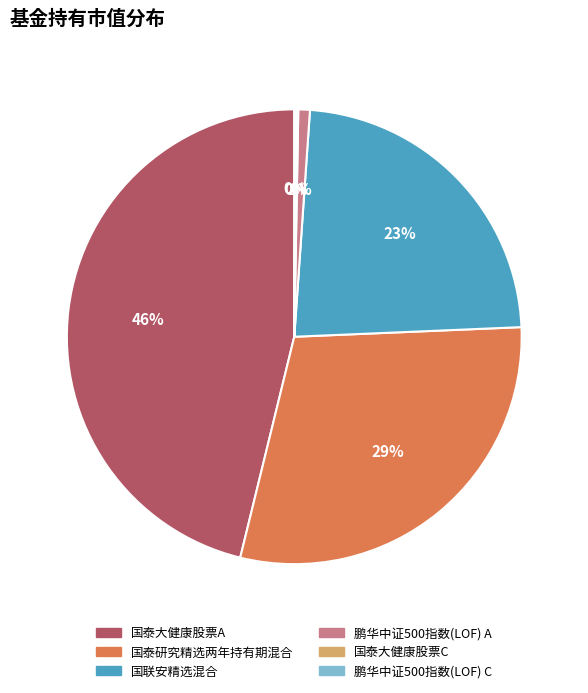

Does 国泰大健康股票A account for over 50% of the chart?

No